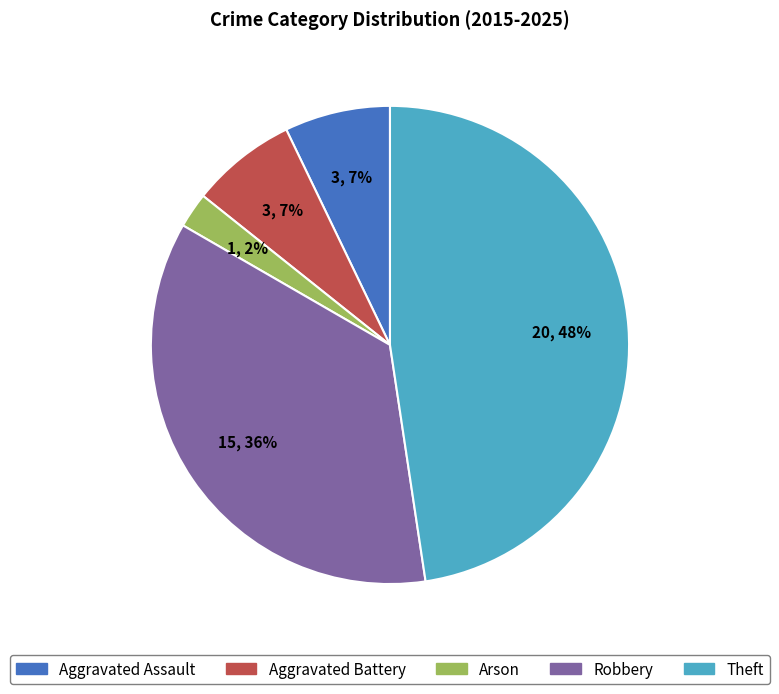

To the nearest percent, what percentage of the pie is Arson?

2%